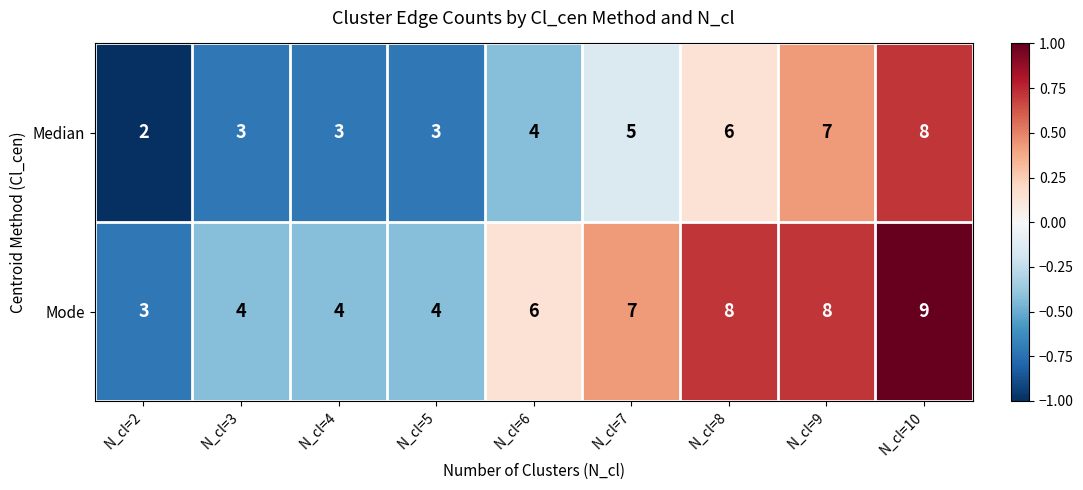

Reading left to right, transcribe all the data shown in this chart.

Median: 2	3	3	3	4	5	6	7	8
Mode: 3	4	4	4	6	7	8	8	9